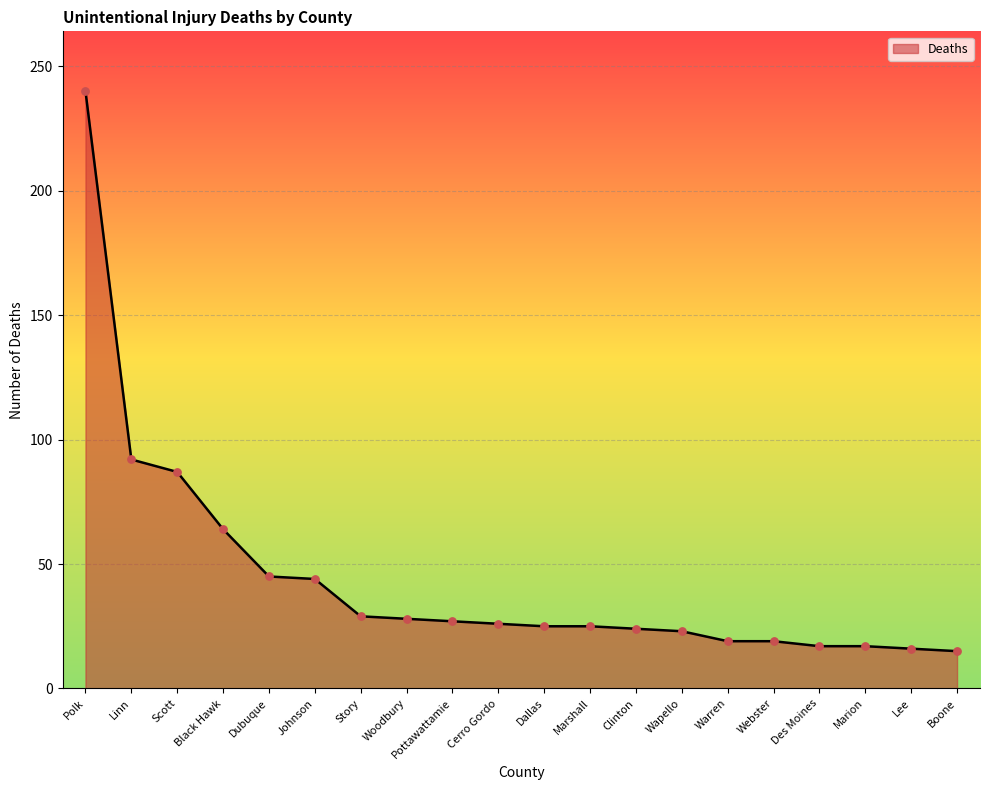

What is the change in value from Story to Dallas?

-4